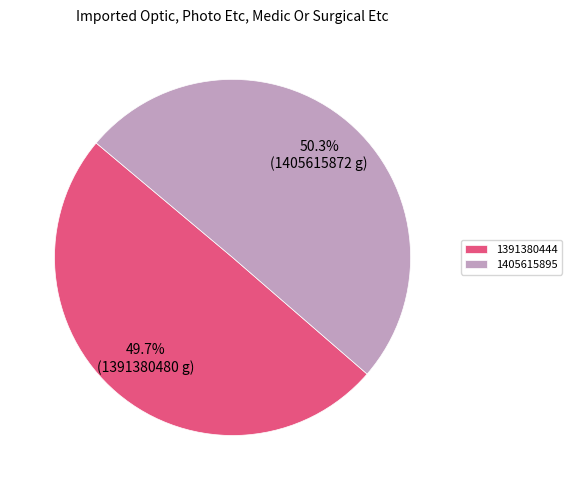

Rank the categories by value from lowest to highest.

1391380444, 1405615895